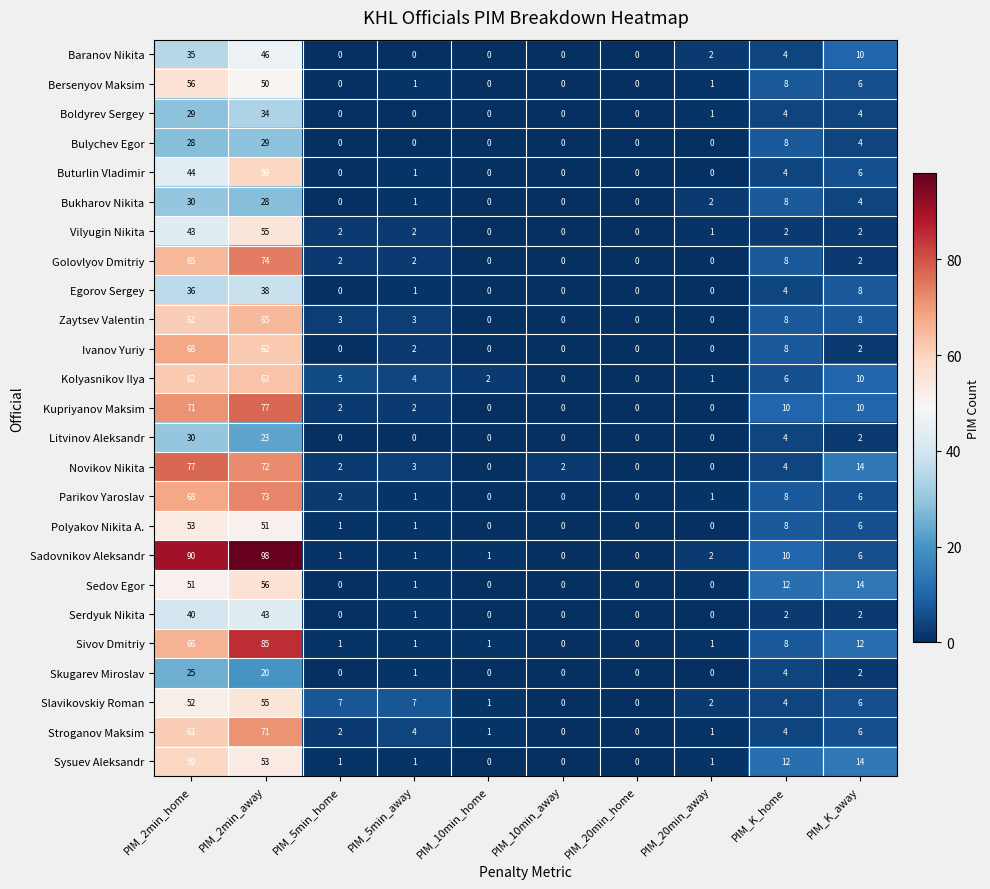

Is it true that Buturlin Vladimir equals -35 at PIM_20min_away?

False